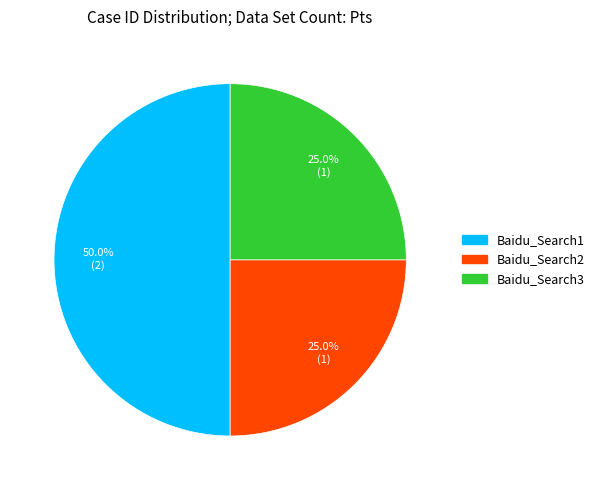

What percentage is the Baidu_Search1 slice, to the nearest percent?

50%